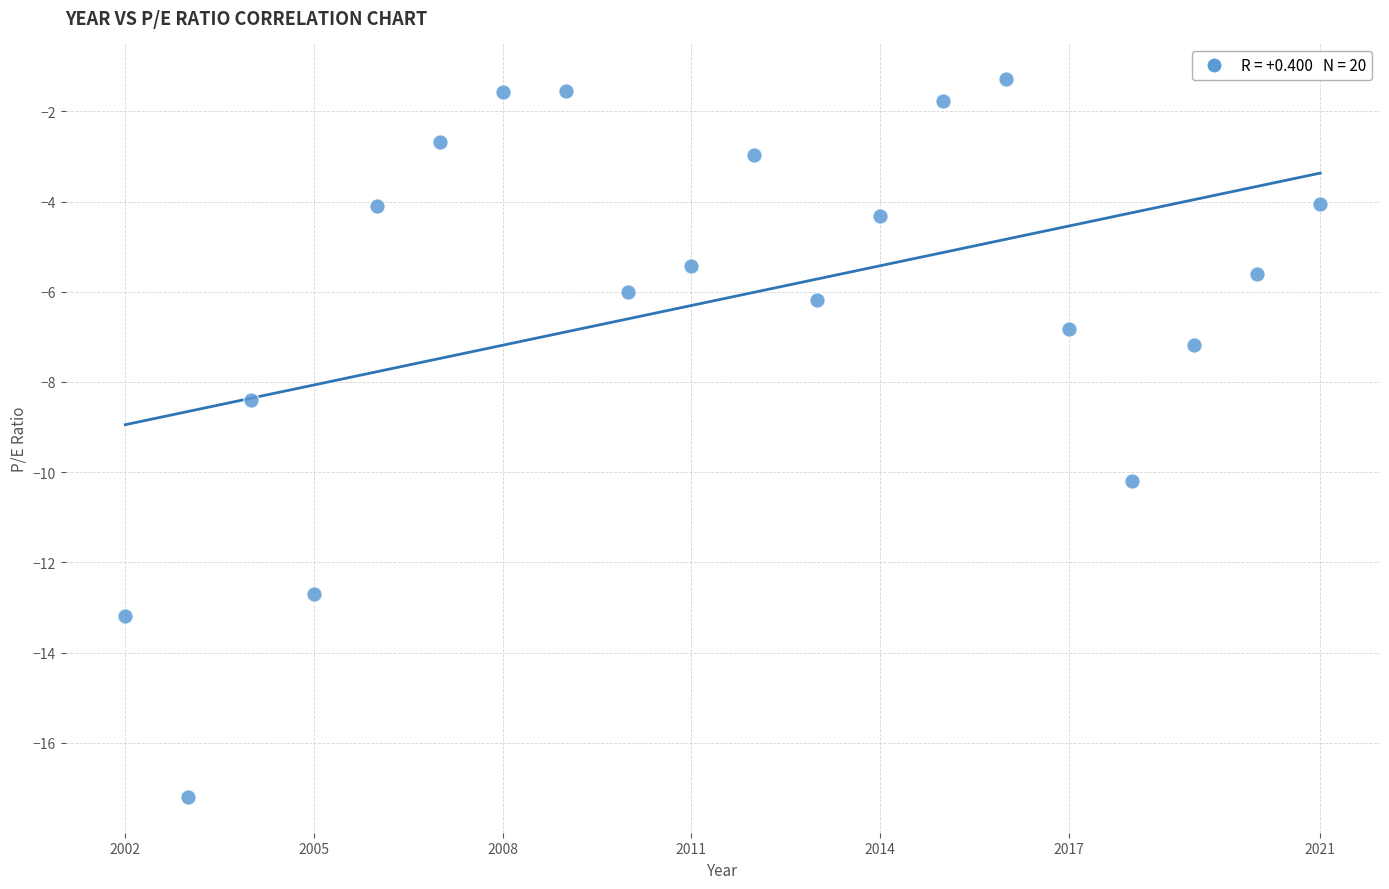

What Y value in the scatter plot is closest to -9?

-8.4